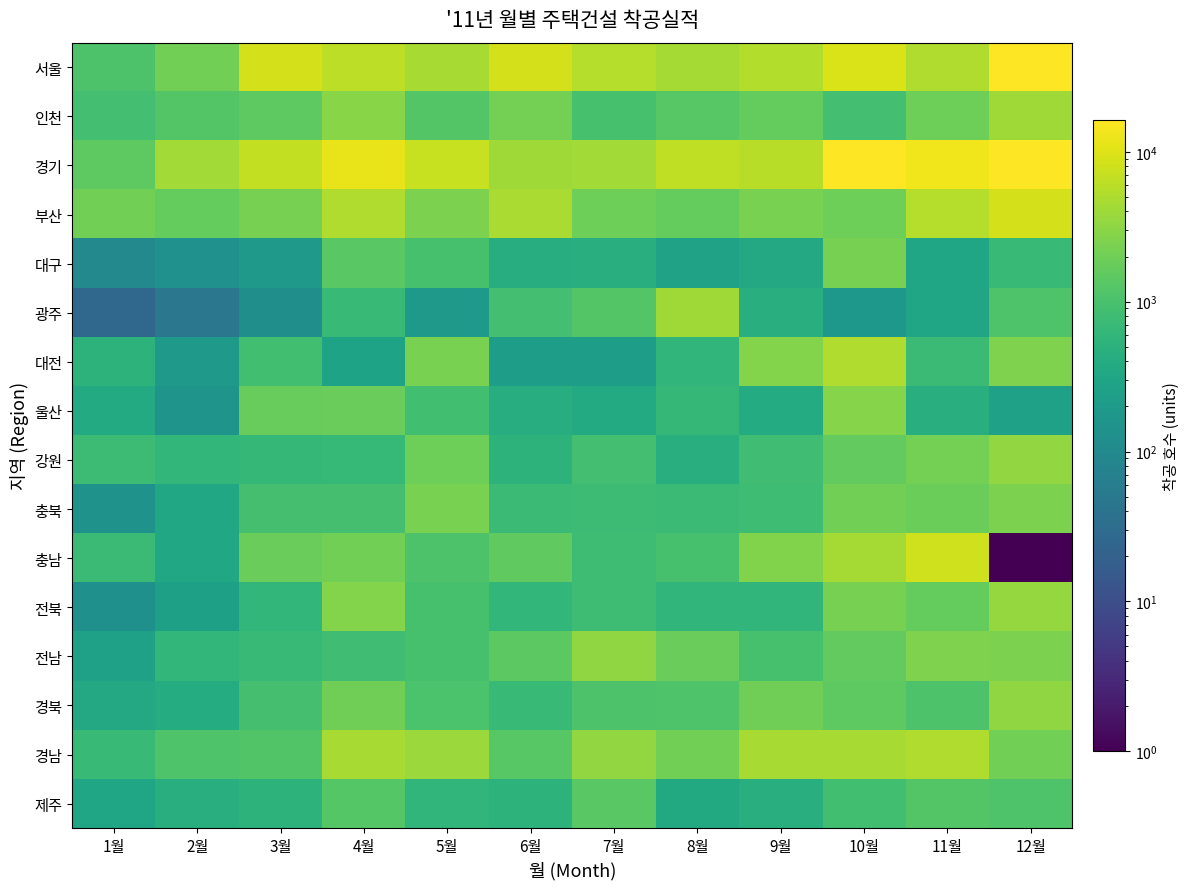

At how many categories does at least one series exceed 9784?

4